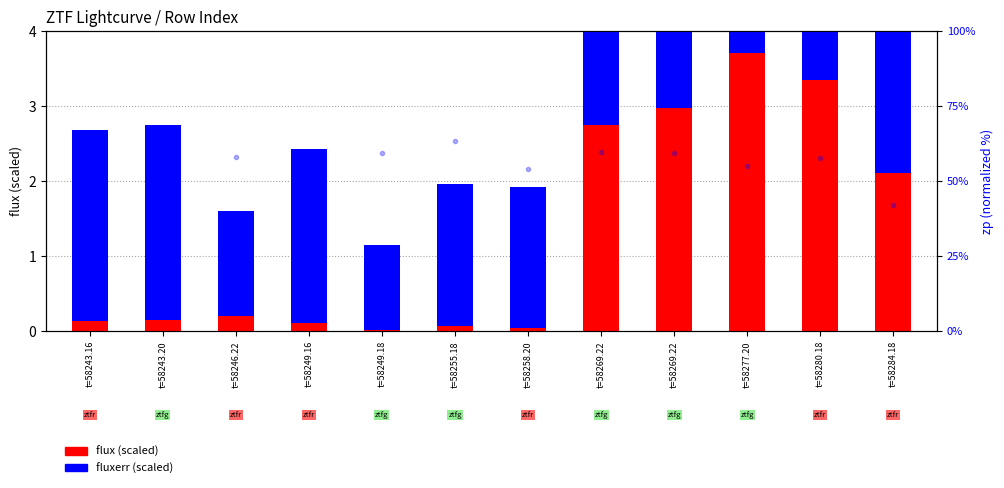

How many distinct data groups are displayed?

2